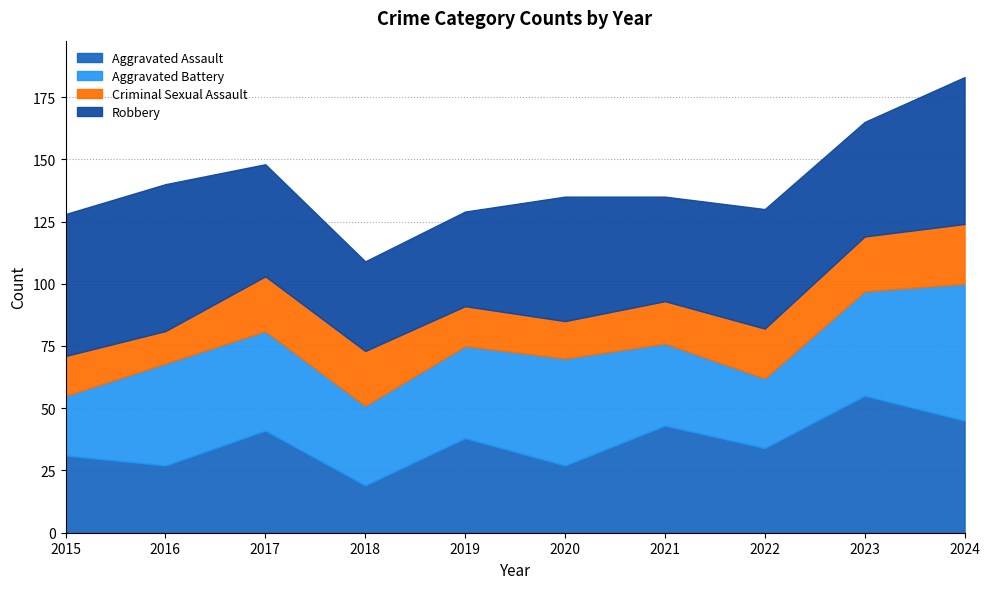

Which series changed the most between 2015 and 2023?

Aggravated Assault